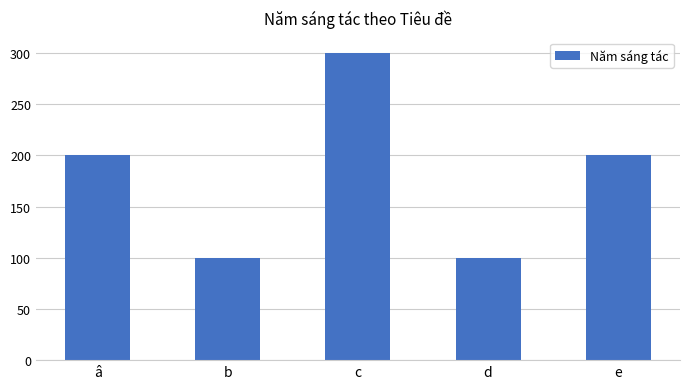

True or false: the data shows 100 at b.

True